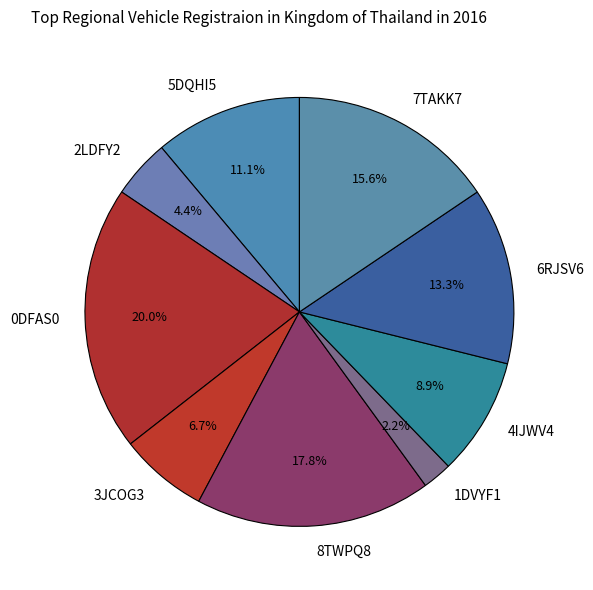

Is there a majority slice in this chart?

No